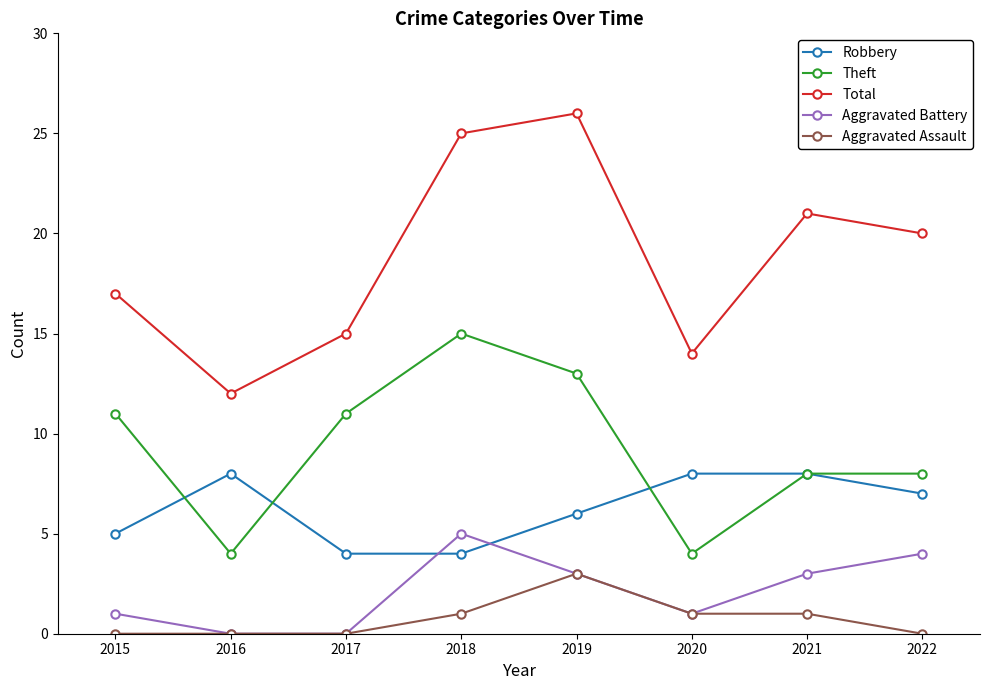

Between 2016 and 2021, which series saw the biggest shift?

Total